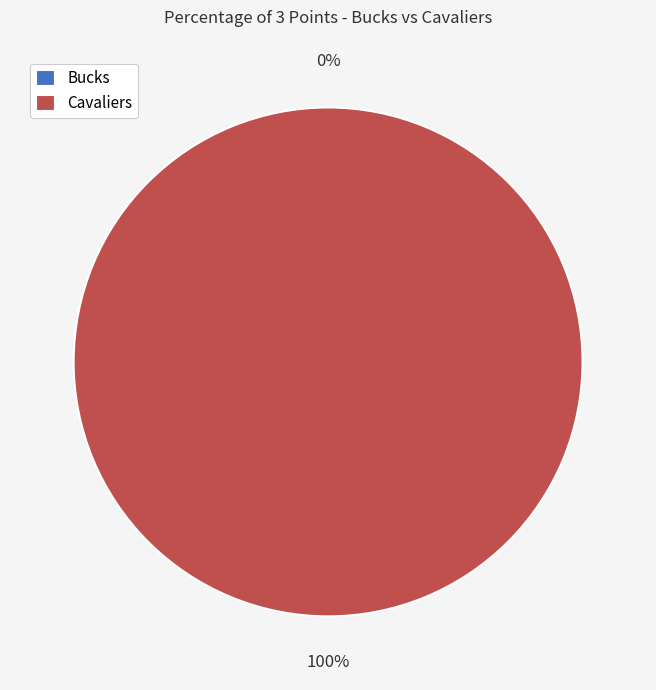

Between Cavaliers and Bucks, which is larger?

Cavaliers